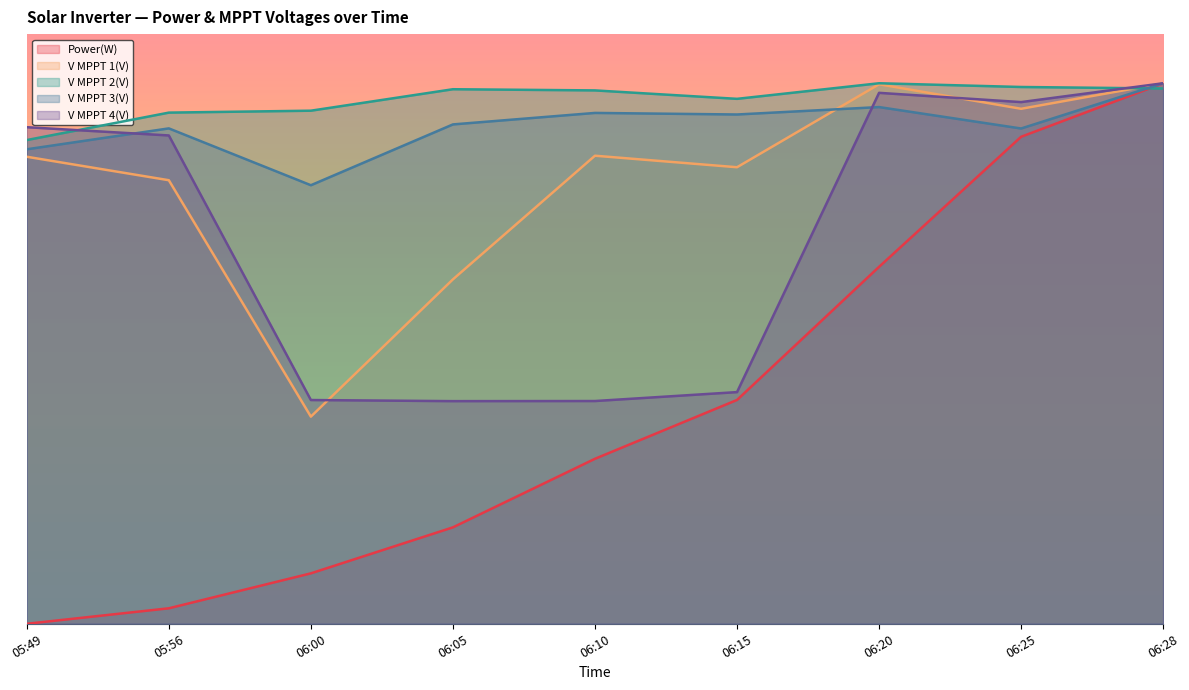

True or false: Power(W) has more than 1 interior local peaks.

False